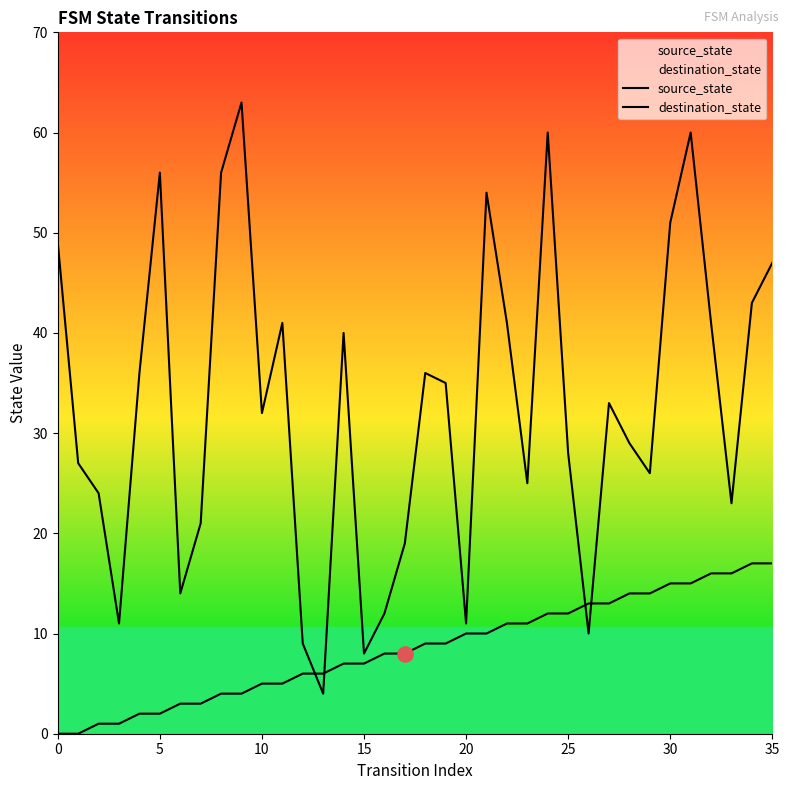

At which category is the sum across all series the highest?

31